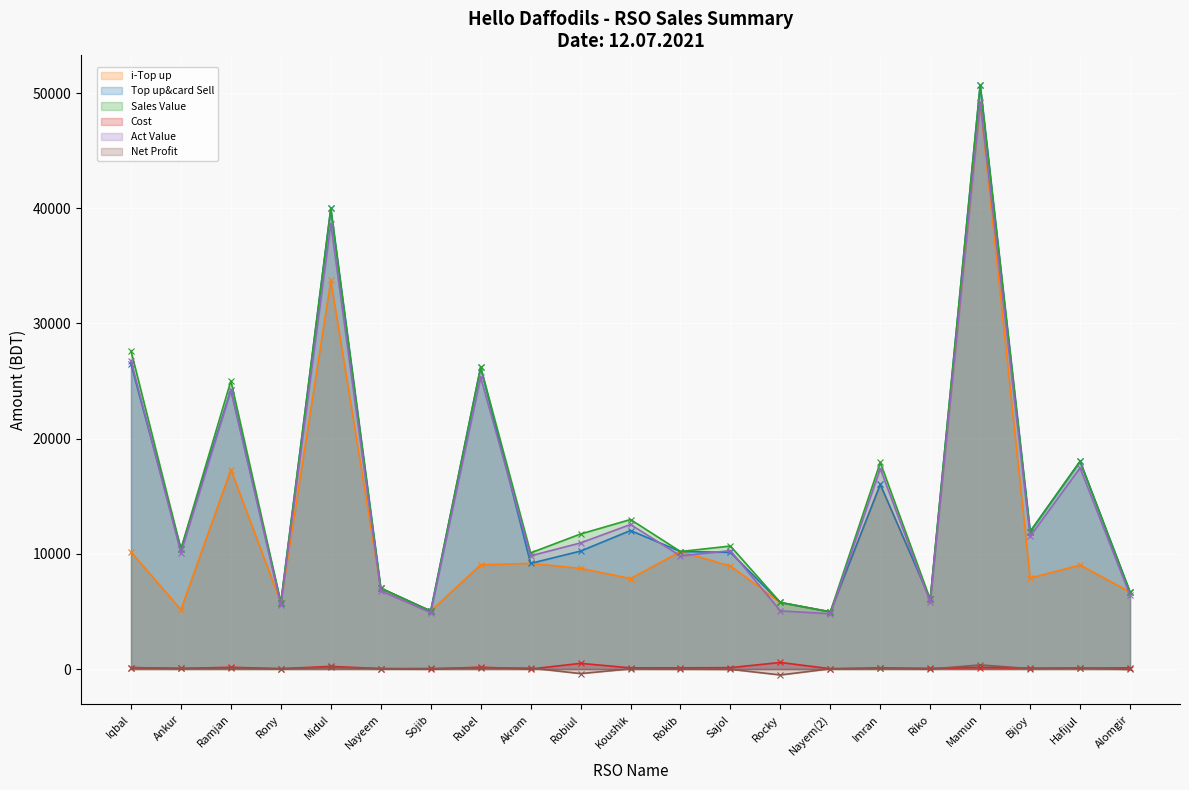

Read the Act Value value at Mamun.

49193.3